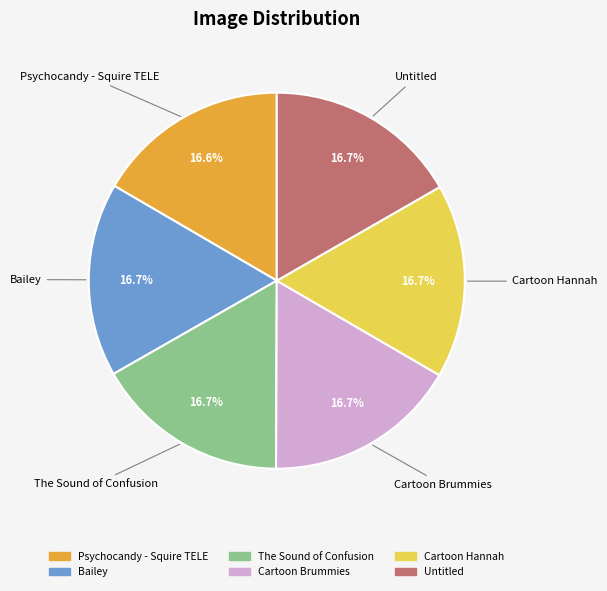

What is the ratio of the value at The Sound of Confusion to the value at Bailey?

1.0